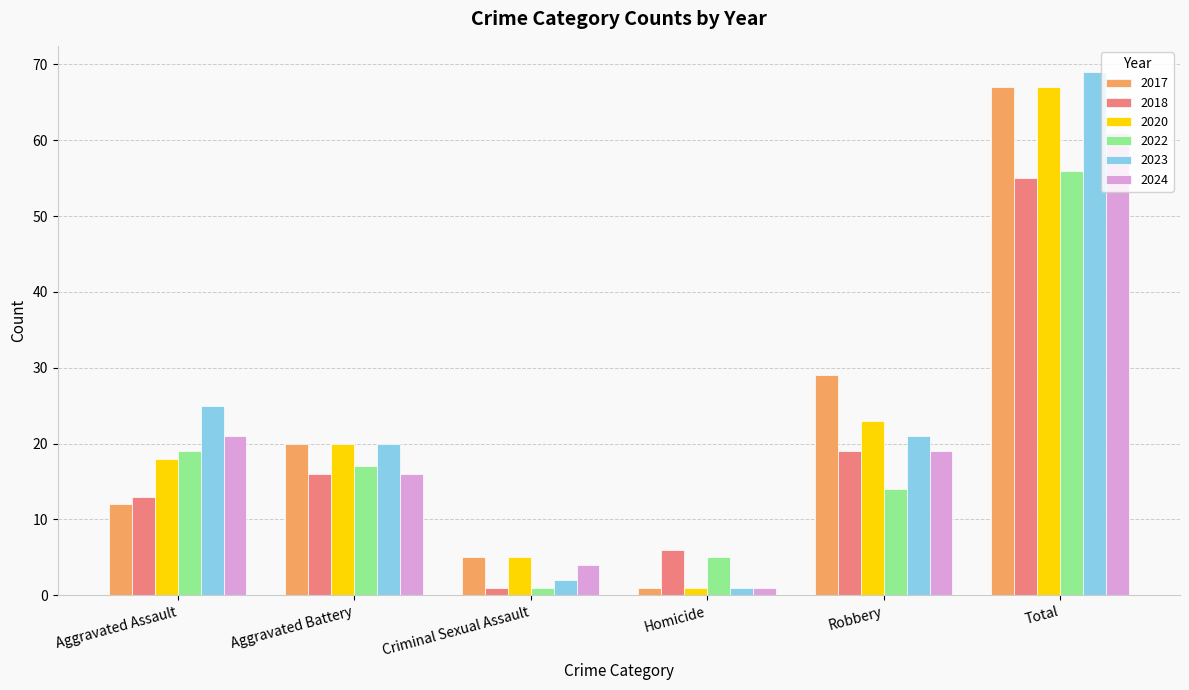

What is the total value across all series at Total?

375